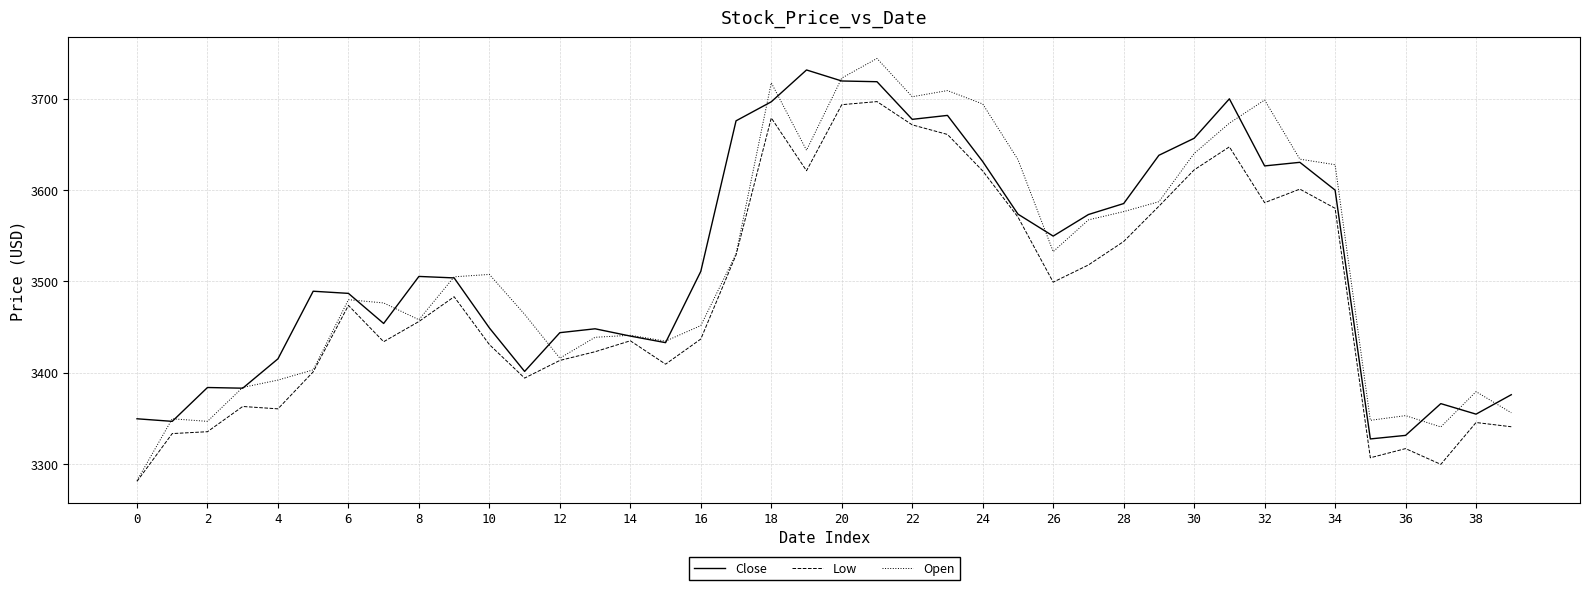

What is the greatest value displayed?

3744.0